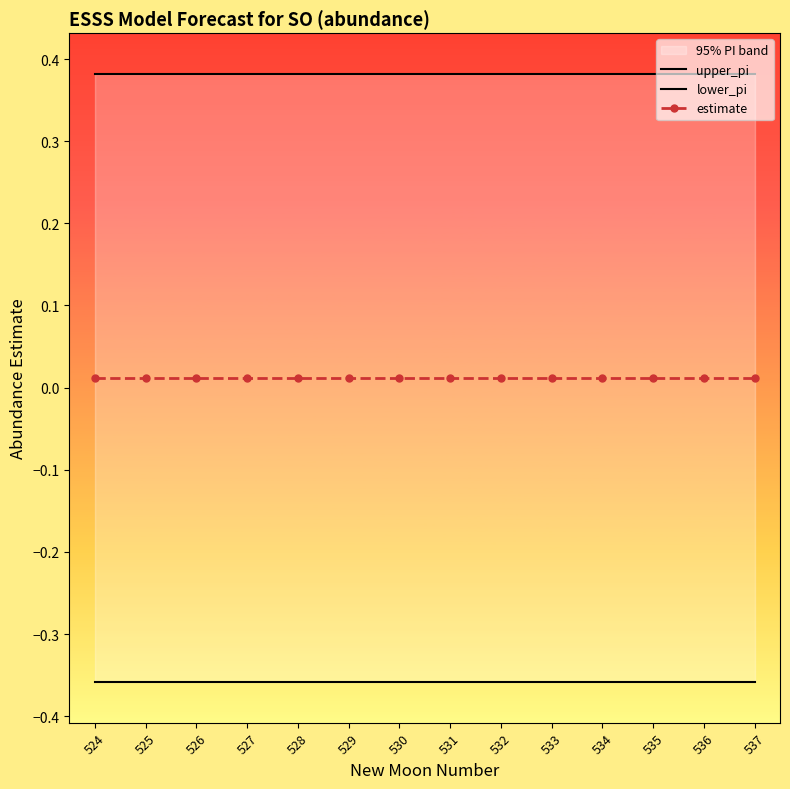

Reading left to right, list all the values displayed in this chart.

upper_pi: 524=0.4	525=0.4	526=0.4	527=0.4	528=0.4	529=0.4	530=0.4	531=0.4	532=0.4	533=0.4	534=0.4	535=0.4	536=0.4	537=0.4
lower_pi: 524=-0.4	525=-0.4	526=-0.4	527=-0.4	528=-0.4	529=-0.4	530=-0.4	531=-0.4	532=-0.4	533=-0.4	534=-0.4	535=-0.4	536=-0.4	537=-0.4
estimate: 524=0.0	525=0.0	526=0.0	527=0.0	528=0.0	529=0.0	530=0.0	531=0.0	532=0.0	533=0.0	534=0.0	535=0.0	536=0.0	537=0.0